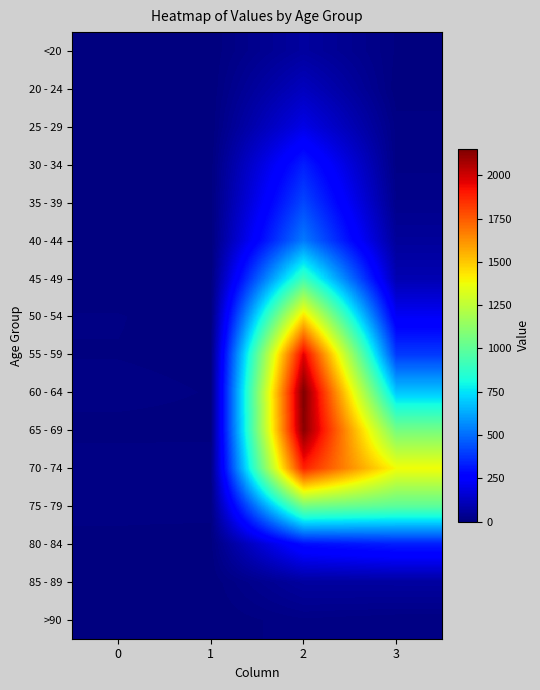

Reading left to right, transcribe all the data shown in this chart.

<20: 0=0	1=1	2=62	3=7
20 - 24: 0=1	1=0	2=121	3=2
25 - 29: 0=0	1=0	2=196	3=13
30 - 34: 0=0	1=2	2=333	3=14
35 - 39: 0=2	1=1	2=420	3=26
40 - 44: 0=0	1=1	2=530	3=53
45 - 49: 0=2	1=1	2=915	3=97
50 - 54: 0=9	1=3	2=1450	3=227
55 - 59: 0=8	1=6	2=1965	3=392
60 - 64: 0=11	1=8	2=2151	3=689
65 - 69: 0=6	1=6	2=2130	3=1057
70 - 74: 0=13	1=14	2=1882	3=1381
75 - 79: 0=10	1=12	2=1053	3=993
80 - 84: 0=7	1=4	2=296	3=333
85 - 89: 0=3	1=1	2=62	3=64
>90: 0=0	1=0	2=15	3=9